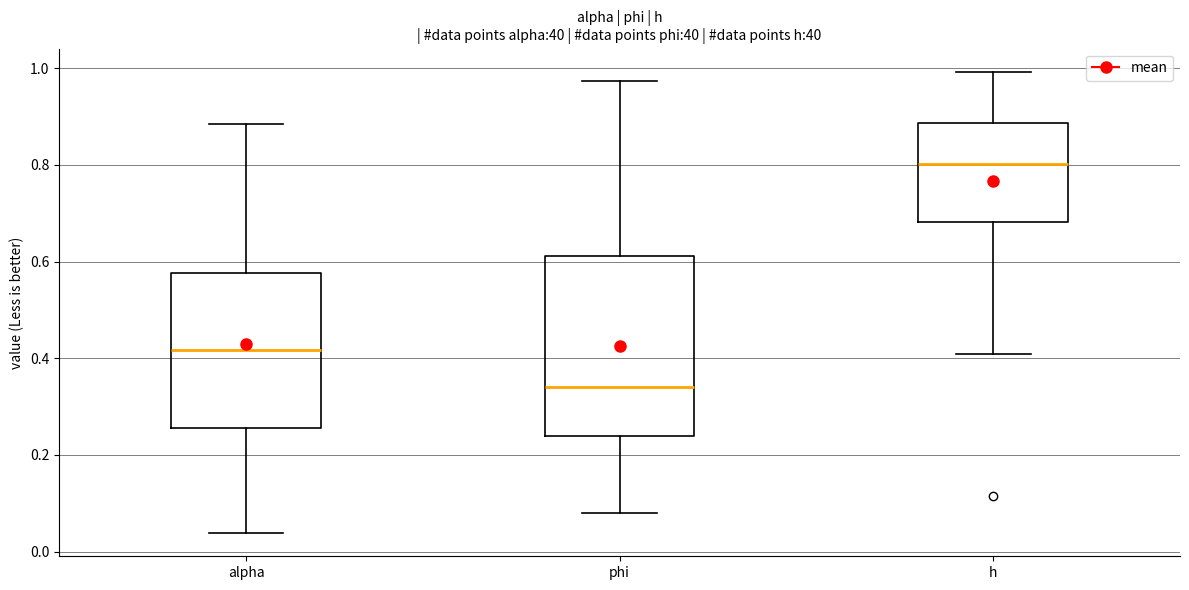

Which box has the highest median line?

h